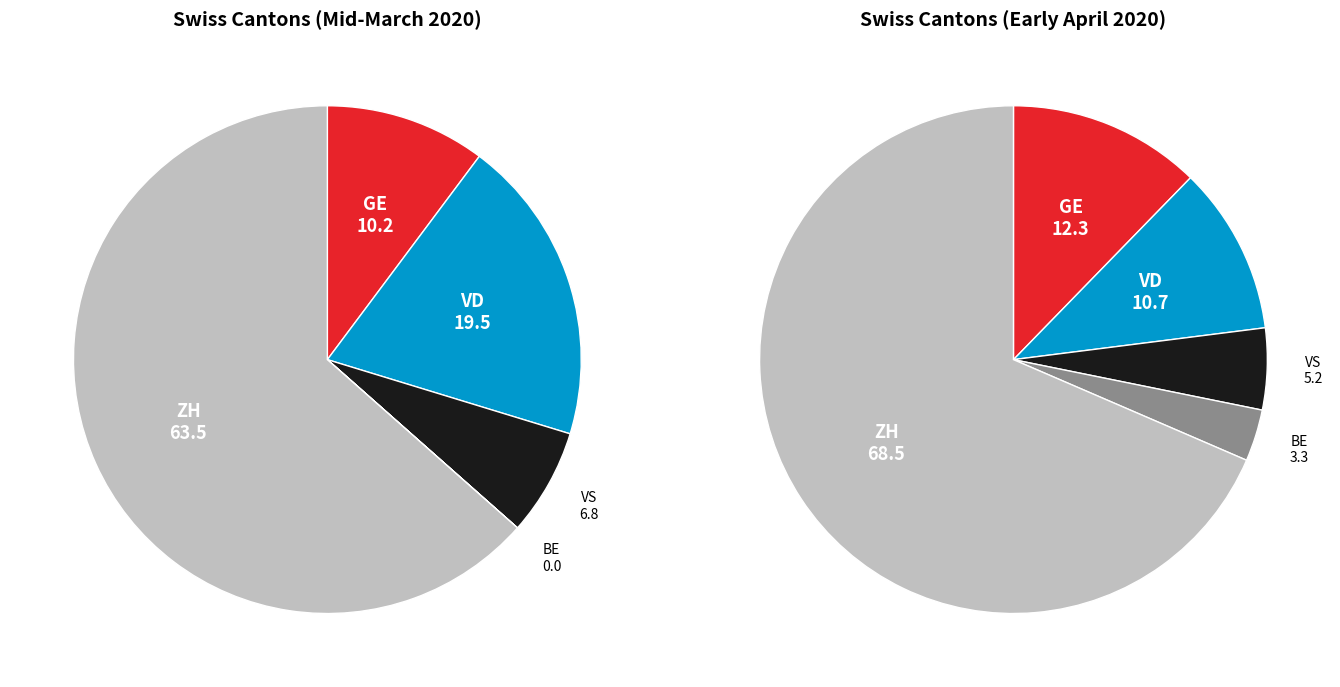

Does 11 account for over 50% of the chart?

No